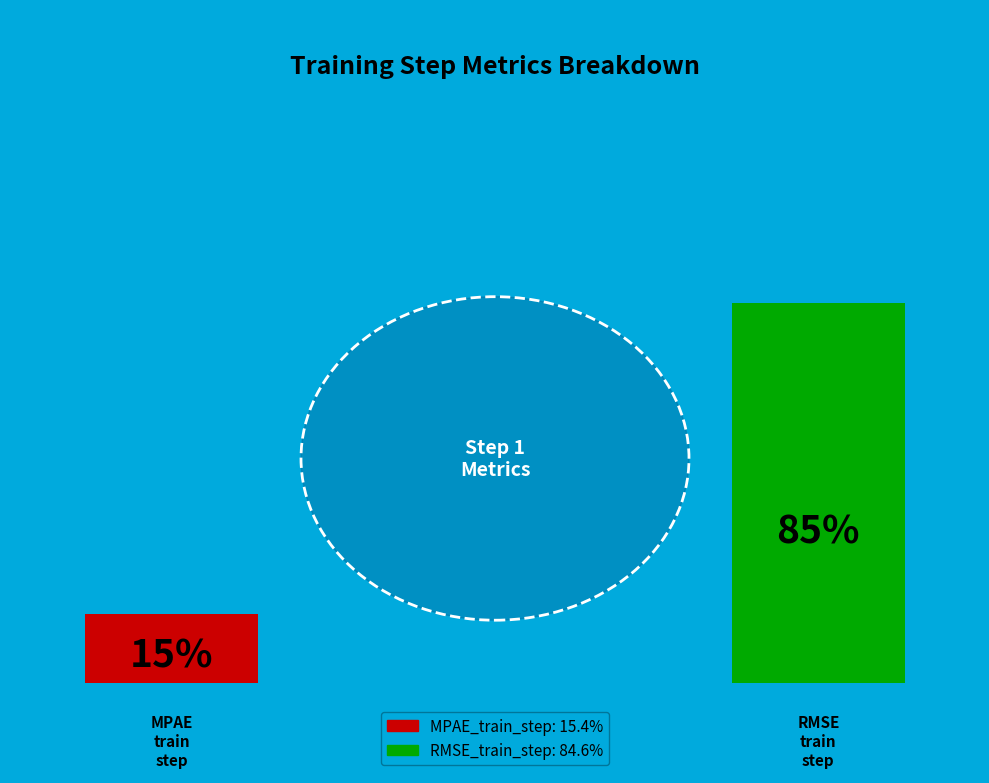

Is there any slice that represents more than half of the pie?

Yes